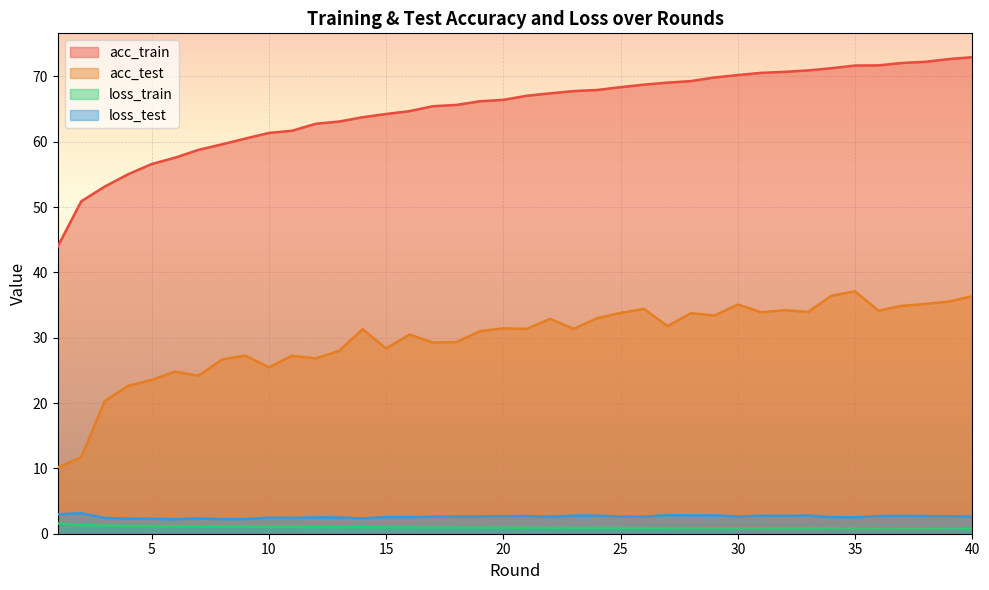

Which category has the highest value across all series?

40